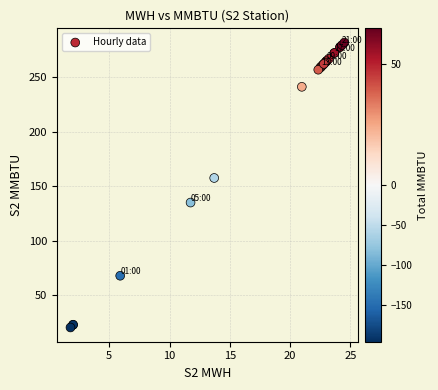

What Y value in the scatter plot is closest to 151?

157.6